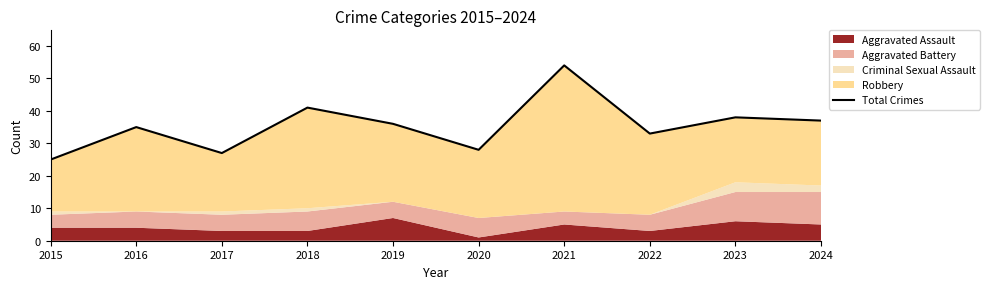

The chart shows a value of 19 at 2019. True or false?

False